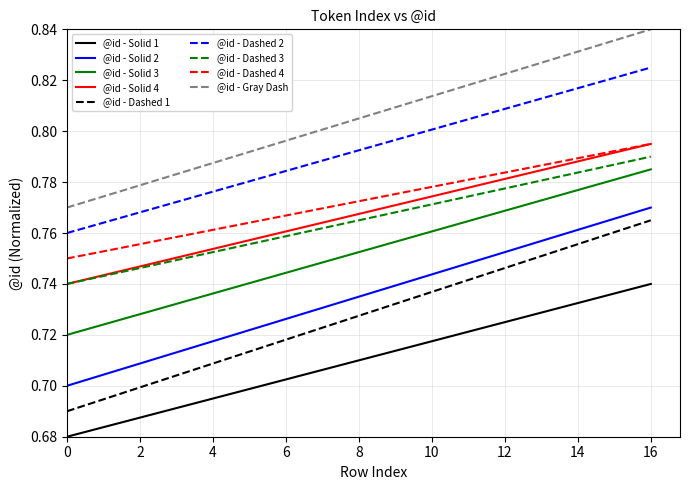

Which series has the largest range (max minus min)?

@id - Dashed 1